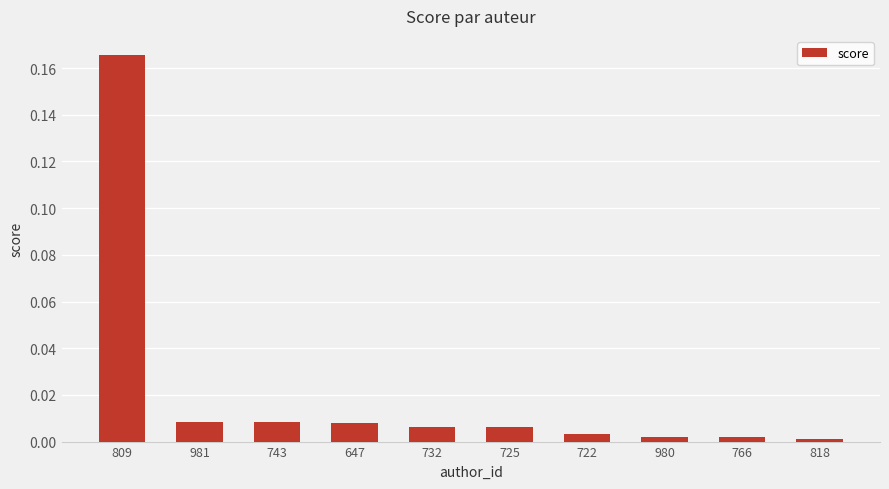

What is the label of the 5th bar from the right?

725